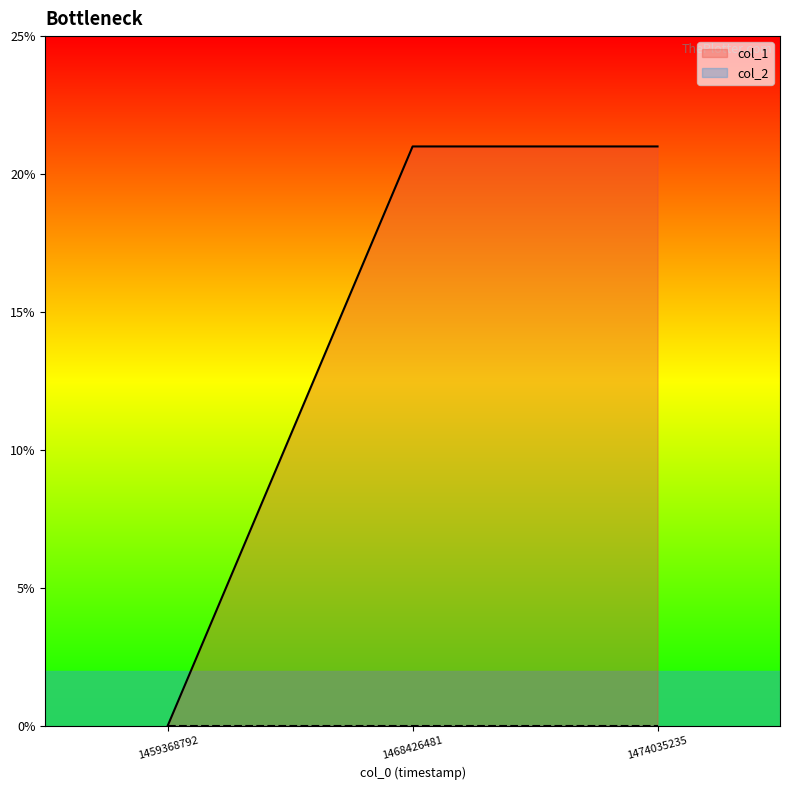

What is the value of the 3rd point from the left?

21